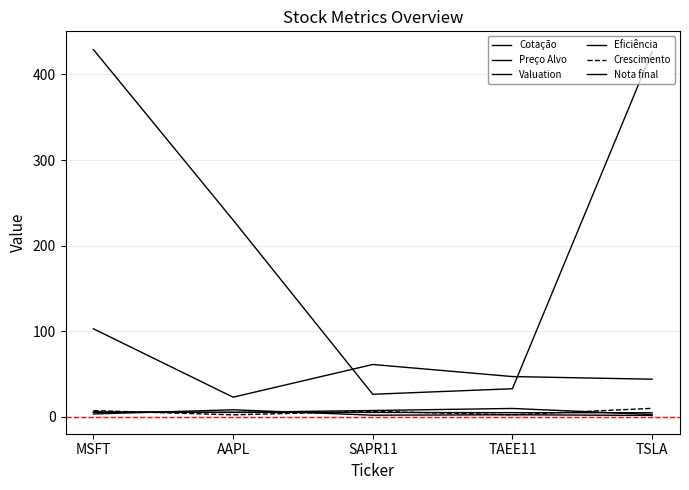

At SAPR11, list the series in order from smallest to largest.

Valuation, Nota final, Crescimento, Eficiência, Cotação, Preço Alvo